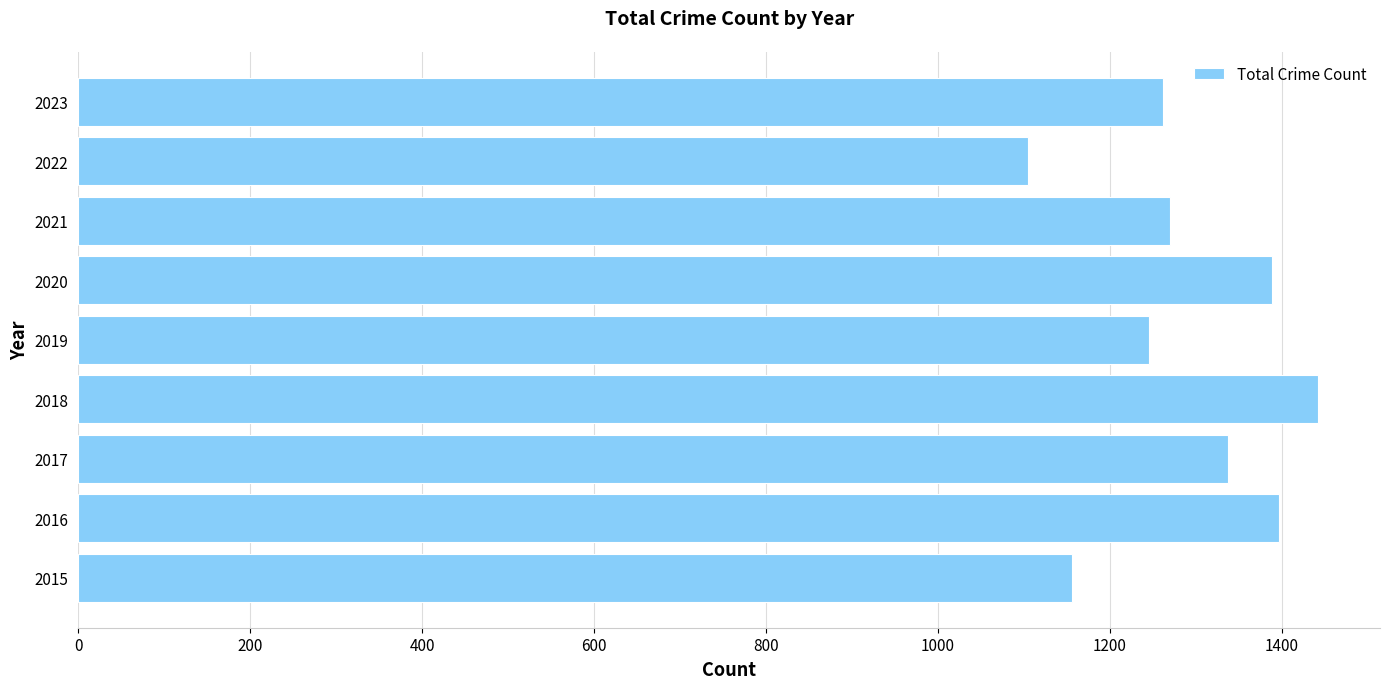

What is the sum of all values?

11603